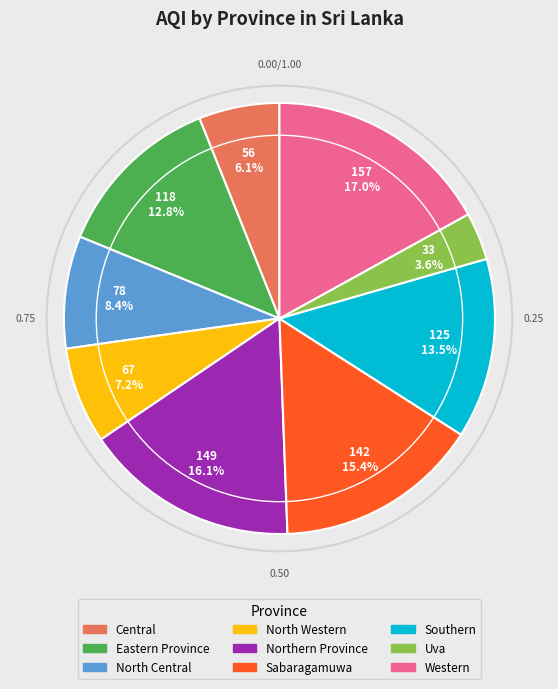

What portion of the pie excludes Western?

83.0%